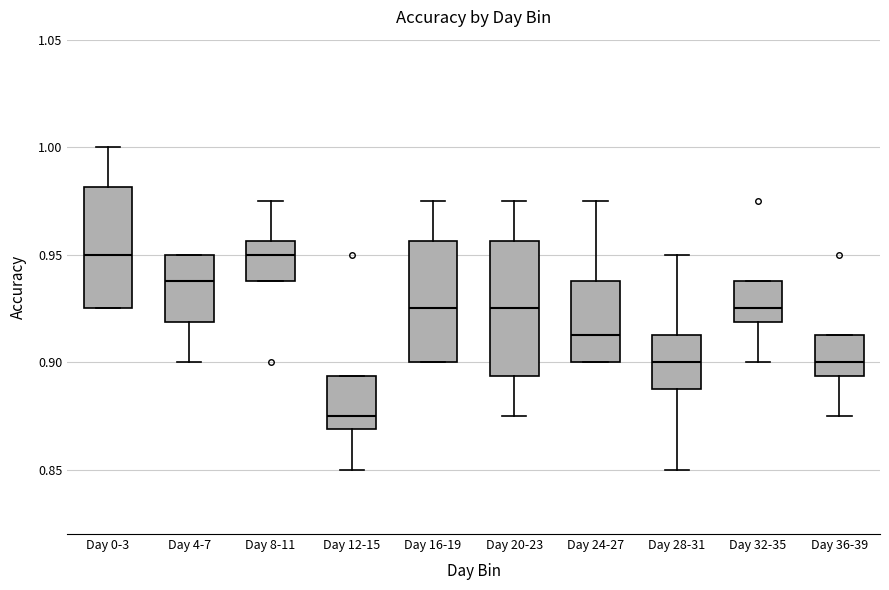

Where is the upper edge of the box for Day 24-27 on the y-axis? The values are not printed on the chart, so give them approximately, as read against the axis.

0.940